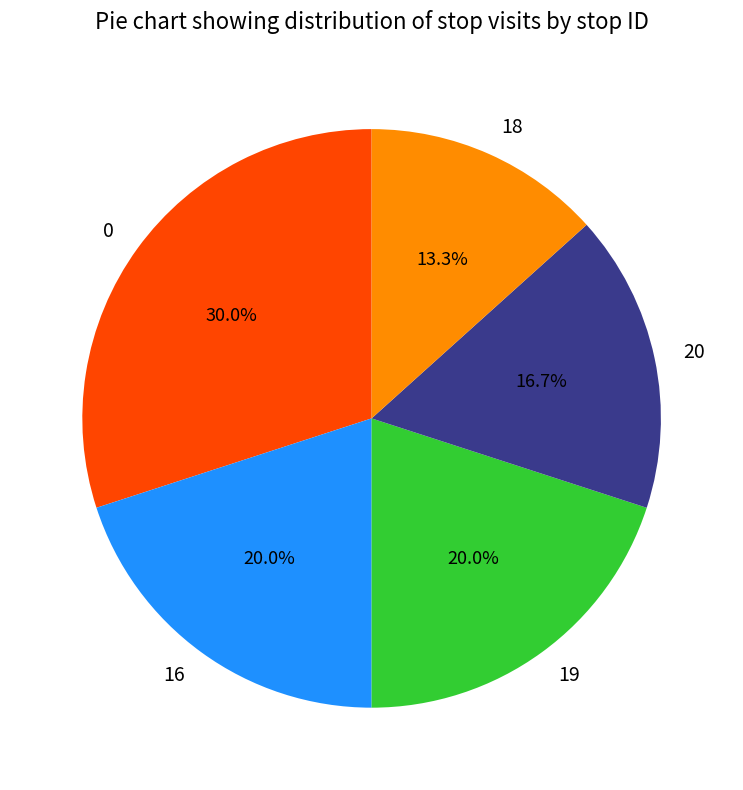

What is the smallest slice in the pie chart?

18